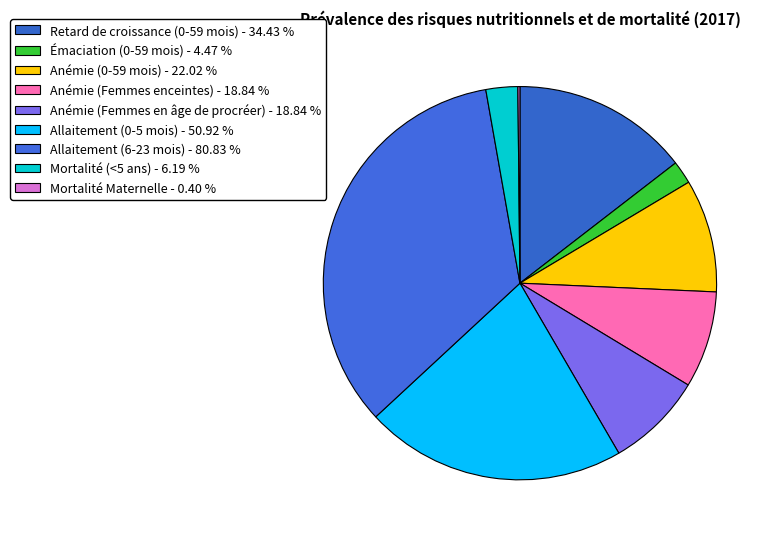

Which slice is the smallest?

Mortalité
Maternelle